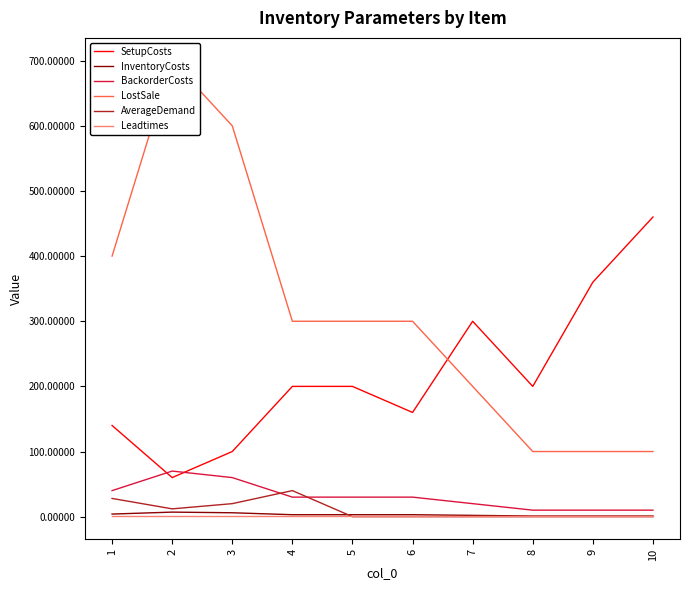

What is the total value across all series at 2?

850